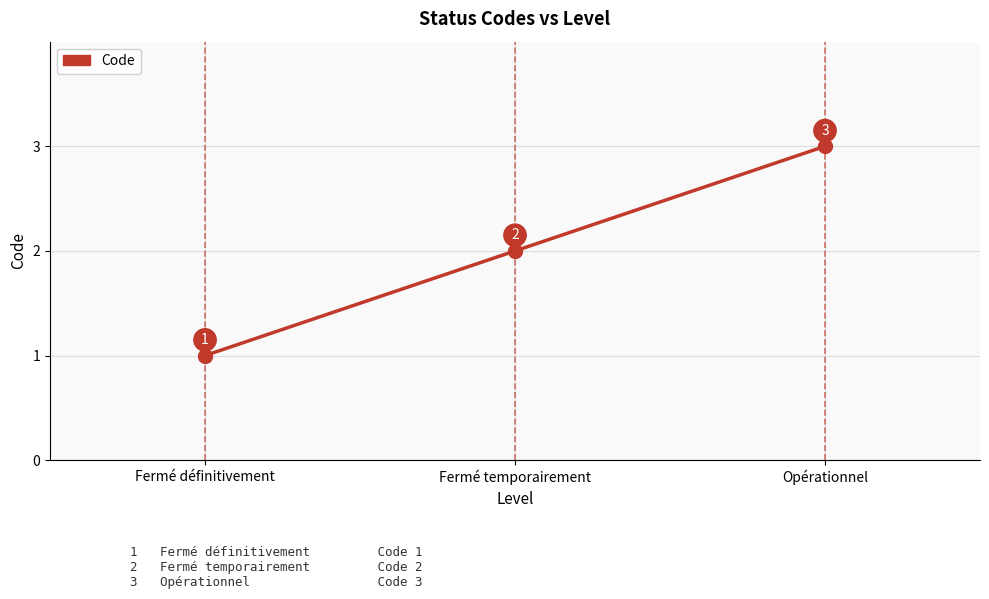

What is the sum of all values?

6